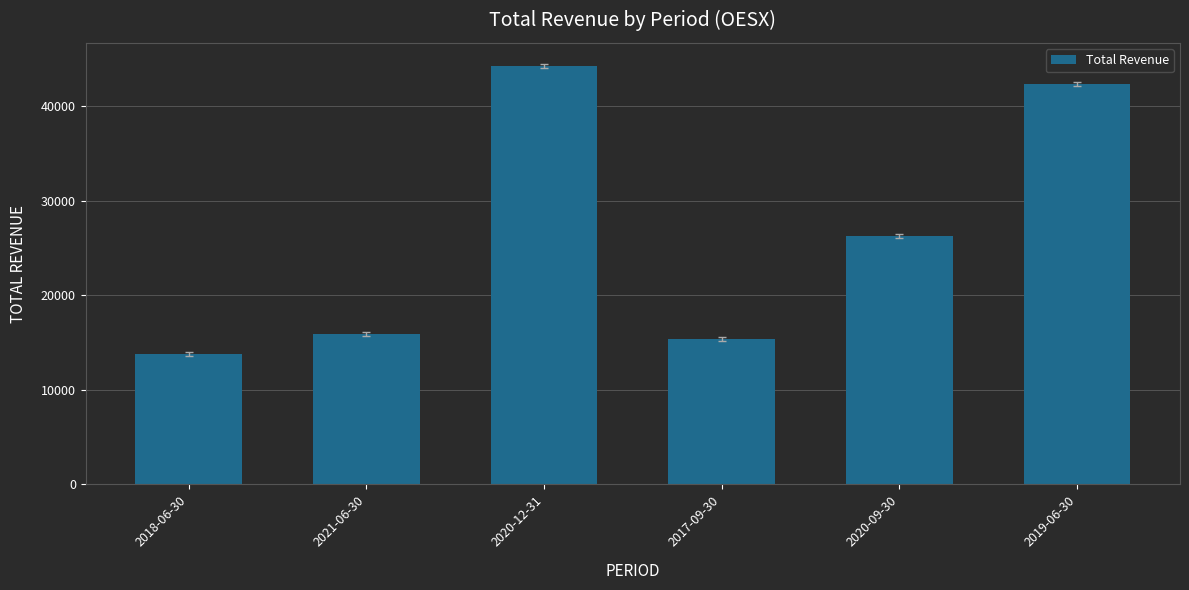

List the labels in order of value, smallest first.

2018-06-30, 2017-09-30, 2021-06-30, 2020-09-30, 2019-06-30, 2020-12-31